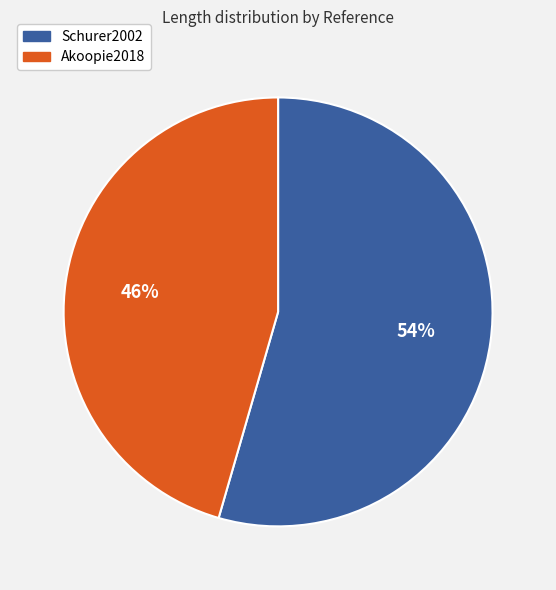

What is the majority slice?

Schurer2002